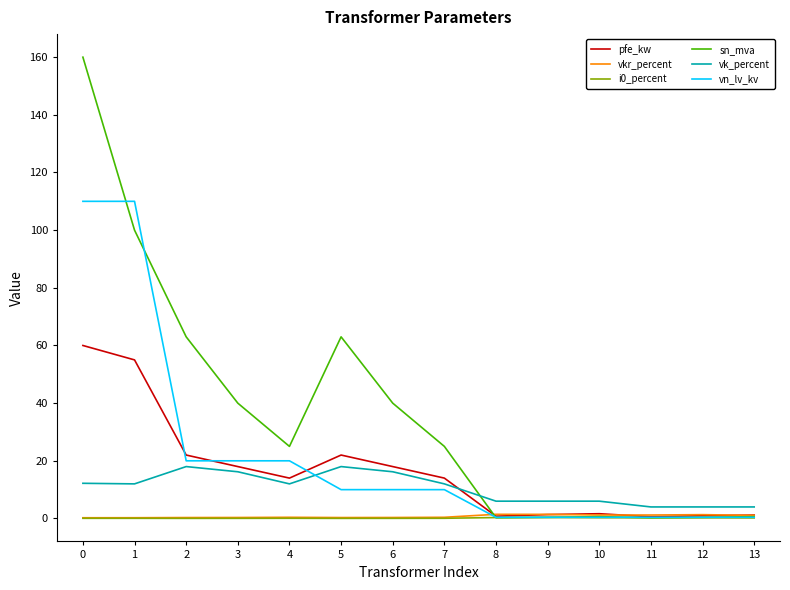

Which series has the widest spread of values?

sn_mva